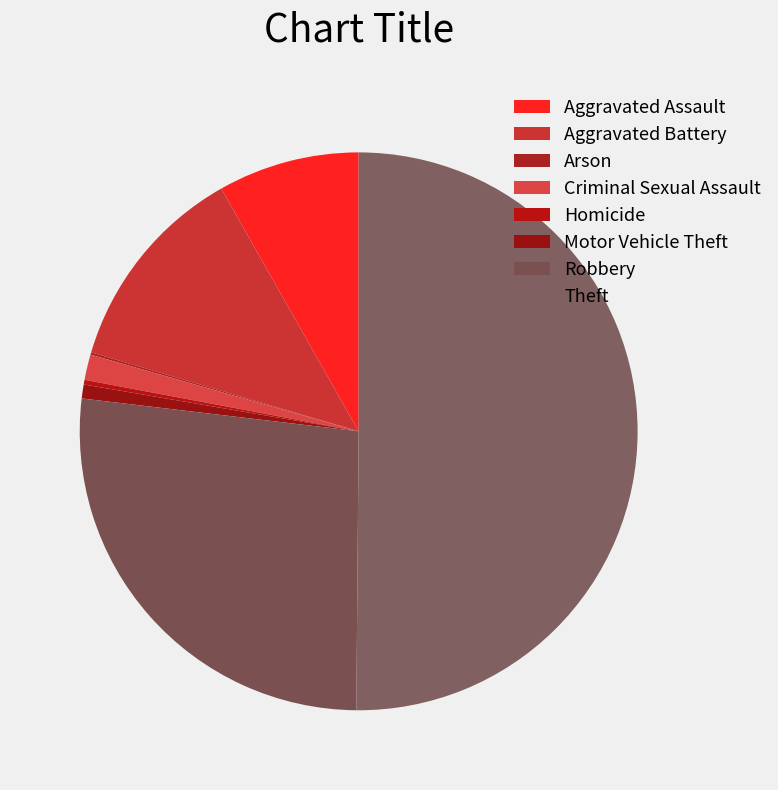

Is there a majority slice in this chart?

Yes